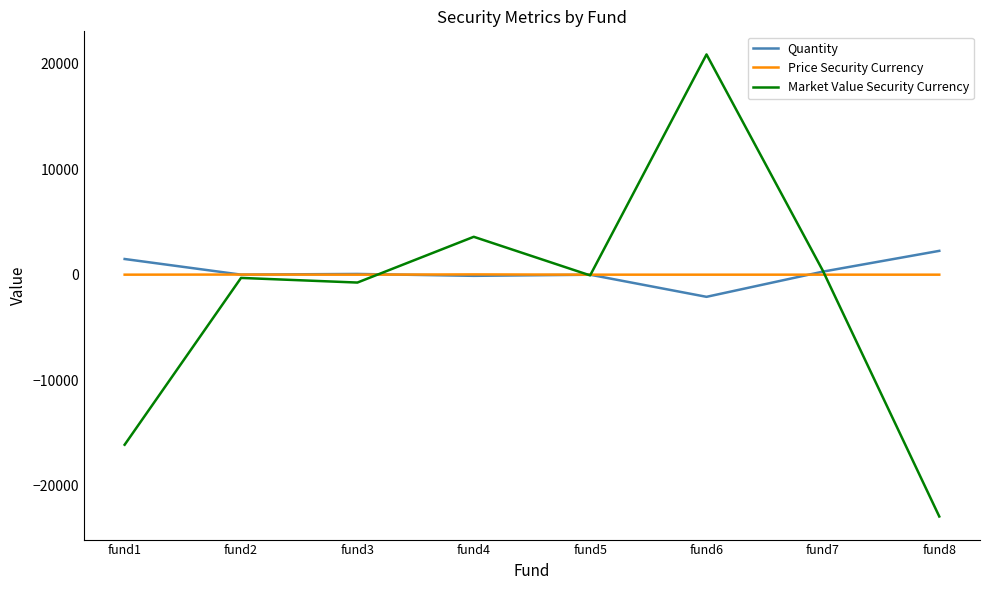

How many lines are shown in the chart?

3